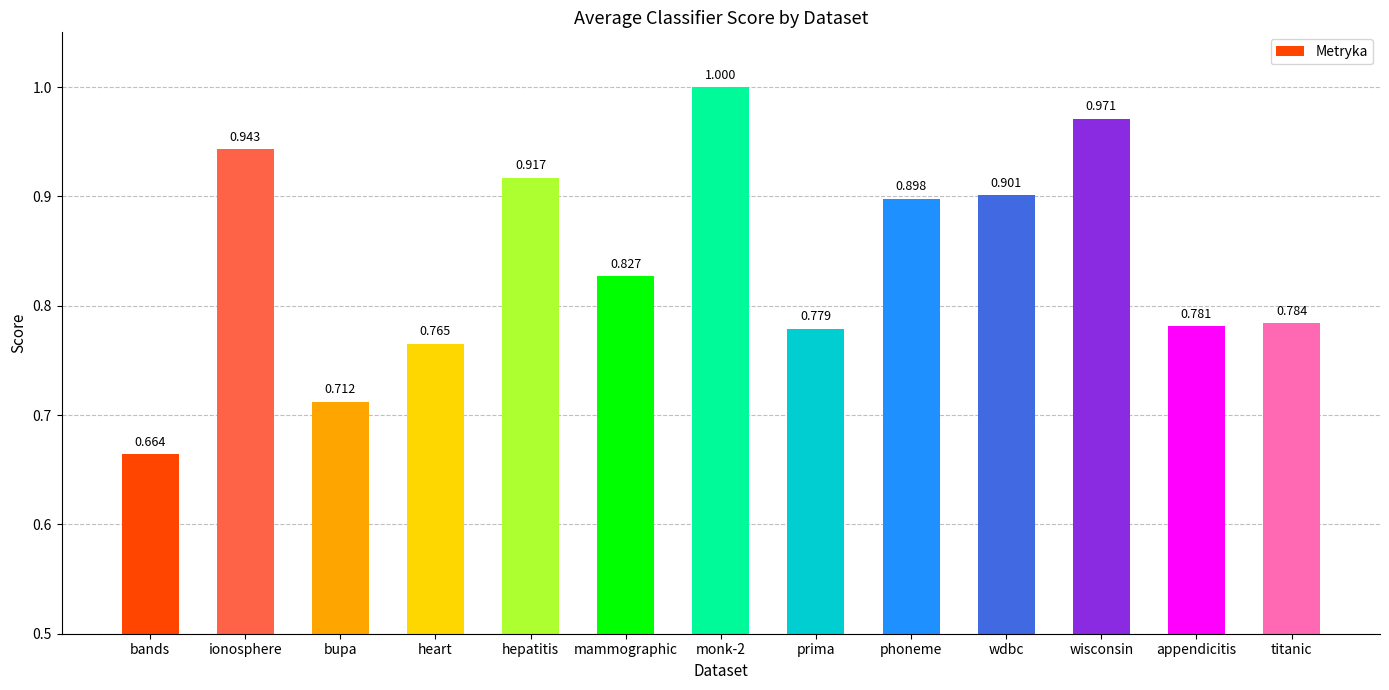

At which category does the chart reach its minimum across all series?

bands